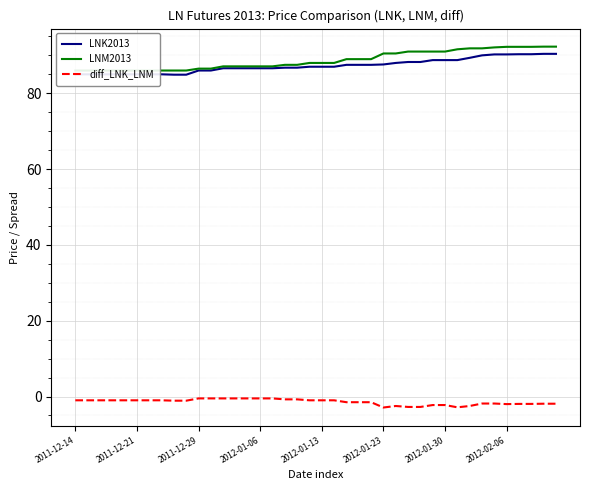

Reading left to right, list all the values displayed in this chart.

LNK2013: 85.0	85.0	85.0	85.0	85.0	85.0	85.0	85.0	84.9	84.9	86.0	86.0	86.6	86.6	86.6	86.6	86.6	86.8	86.8	87.0	87.0	87.0	87.5	87.5	87.5	87.6	88.0	88.2	88.2	88.8	88.8	88.8	89.3	90.0	90.2	90.2	90.3	90.3	90.4	90.4
LNM2013: 86.0	86.0	86.0	86.0	86.0	86.0	86.0	86.0	86.0	86.0	86.5	86.5	87.1	87.1	87.1	87.1	87.1	87.5	87.5	88.0	88.0	88.0	89.0	89.0	89.0	90.5	90.5	91.0	91.0	91.0	91.0	91.6	91.8	91.8	92.1	92.2	92.2	92.2	92.3	92.3
diff_LNK_LNM: -1.0	-1.0	-1.0	-1.0	-1.0	-1.0	-1.0	-1.0	-1.1	-1.1	-0.5	-0.5	-0.5	-0.5	-0.5	-0.5	-0.5	-0.8	-0.8	-1.0	-1.0	-1.0	-1.5	-1.5	-1.5	-2.9	-2.5	-2.8	-2.8	-2.2	-2.2	-2.9	-2.5	-1.9	-1.9	-2.0	-1.9	-1.9	-1.9	-1.9